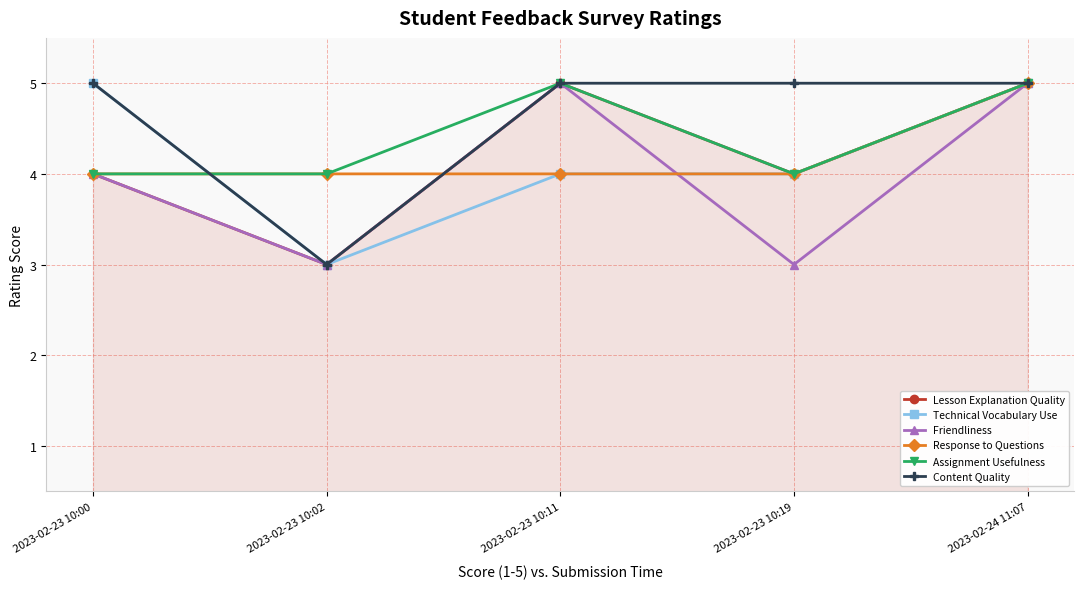

Reading right to left, extract all data points from this chart.

Lesson Explanation Quality: 5	4	5	3	4
Technical Vocabulary Use: 5	4	4	3	5
Friendliness: 5	3	5	3	4
Response to Questions: 5	4	4	4	4
Assignment Usefulness: 5	4	5	4	4
Content Quality: 5	5	5	3	5